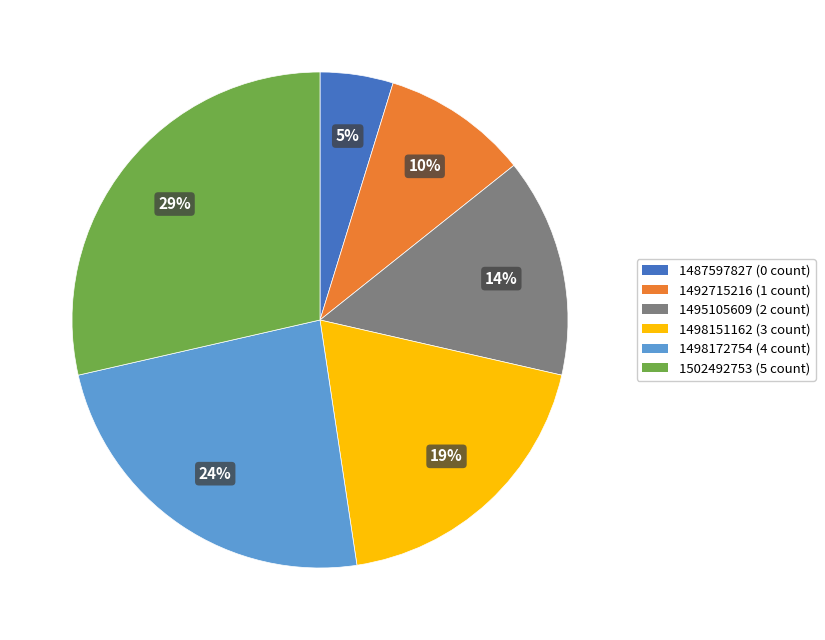

To the nearest percent, what percentage of the pie is 1495105609?

14%